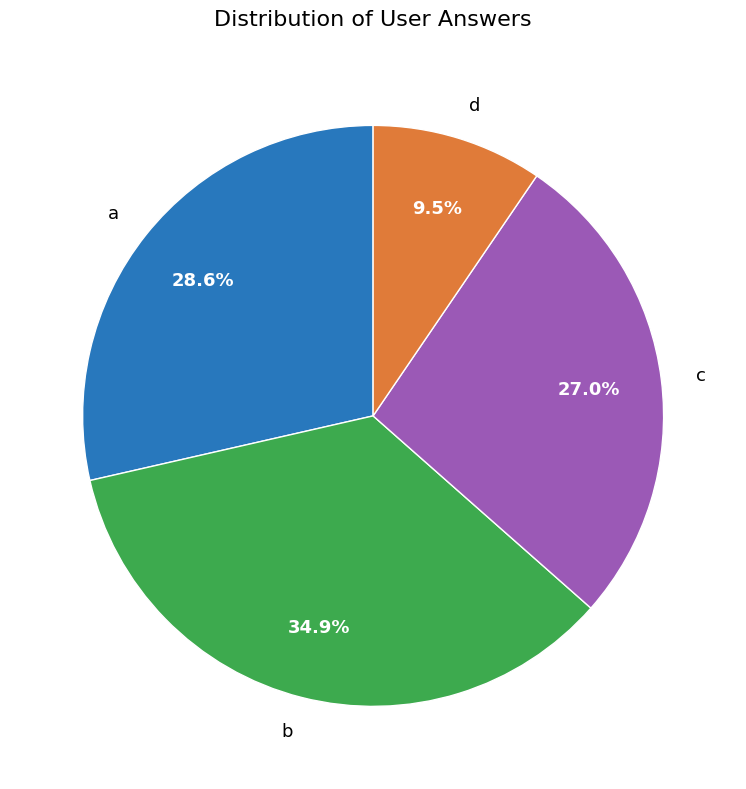

What is the total percentage of a and b?

63.5%